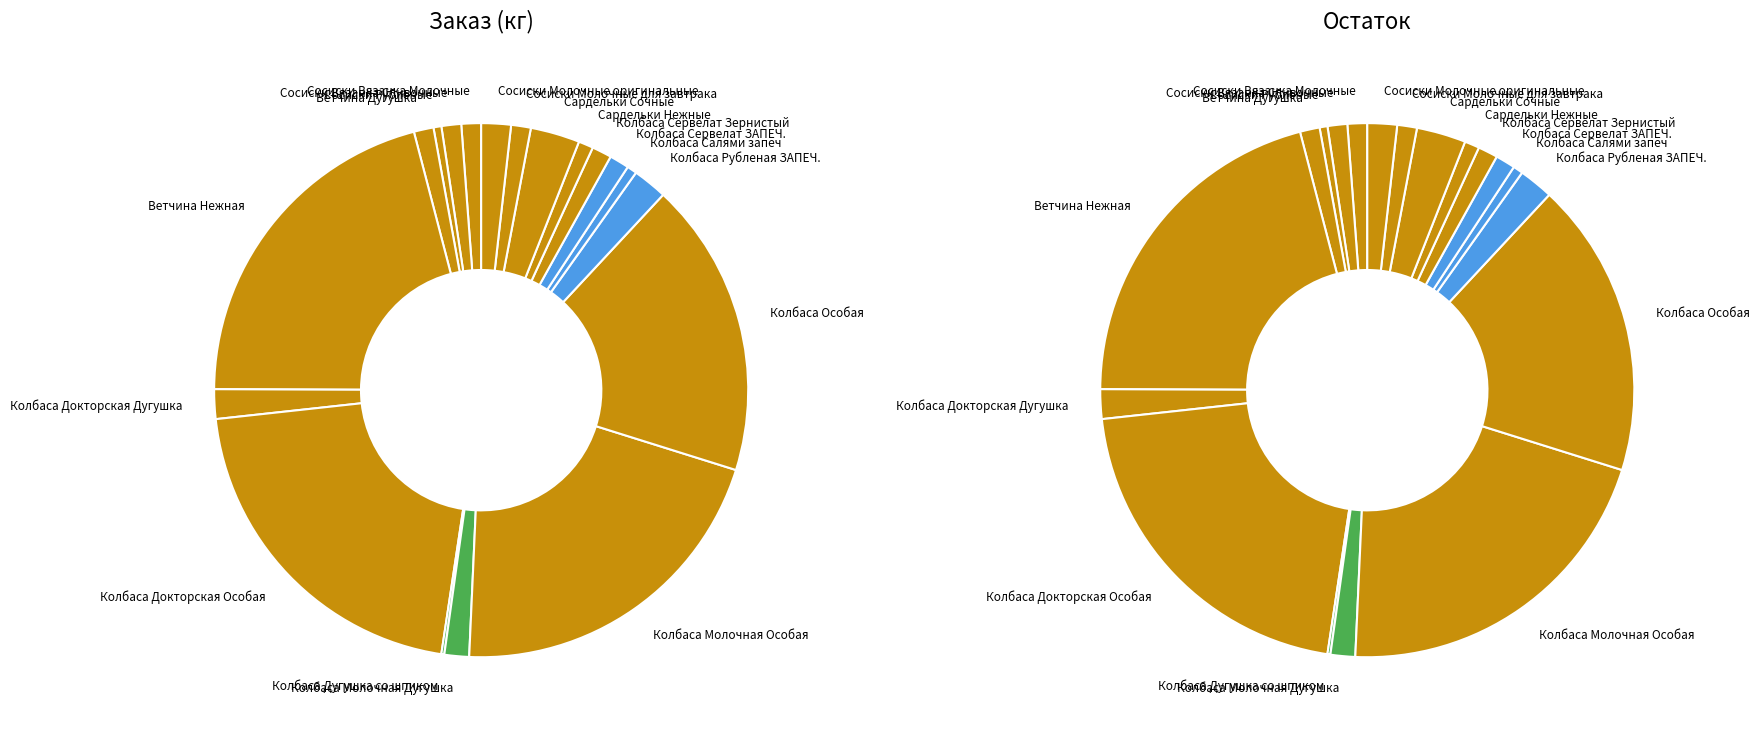

Count the number of slices in the pie.

19